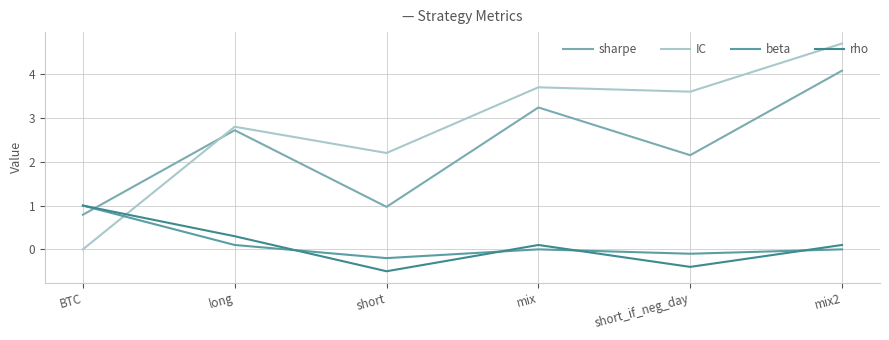

What is the spread (max minus min) of values at short?

2.7